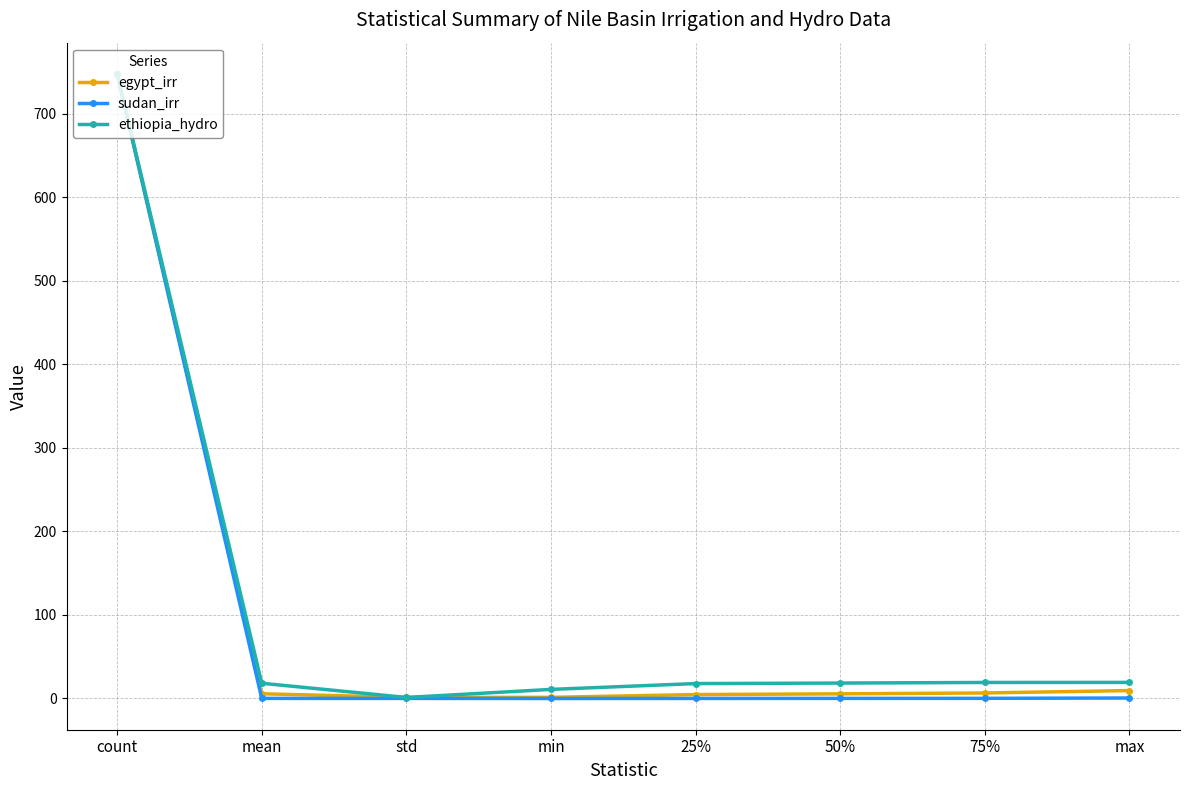

Which series has the largest range (max minus min)?

sudan_irr